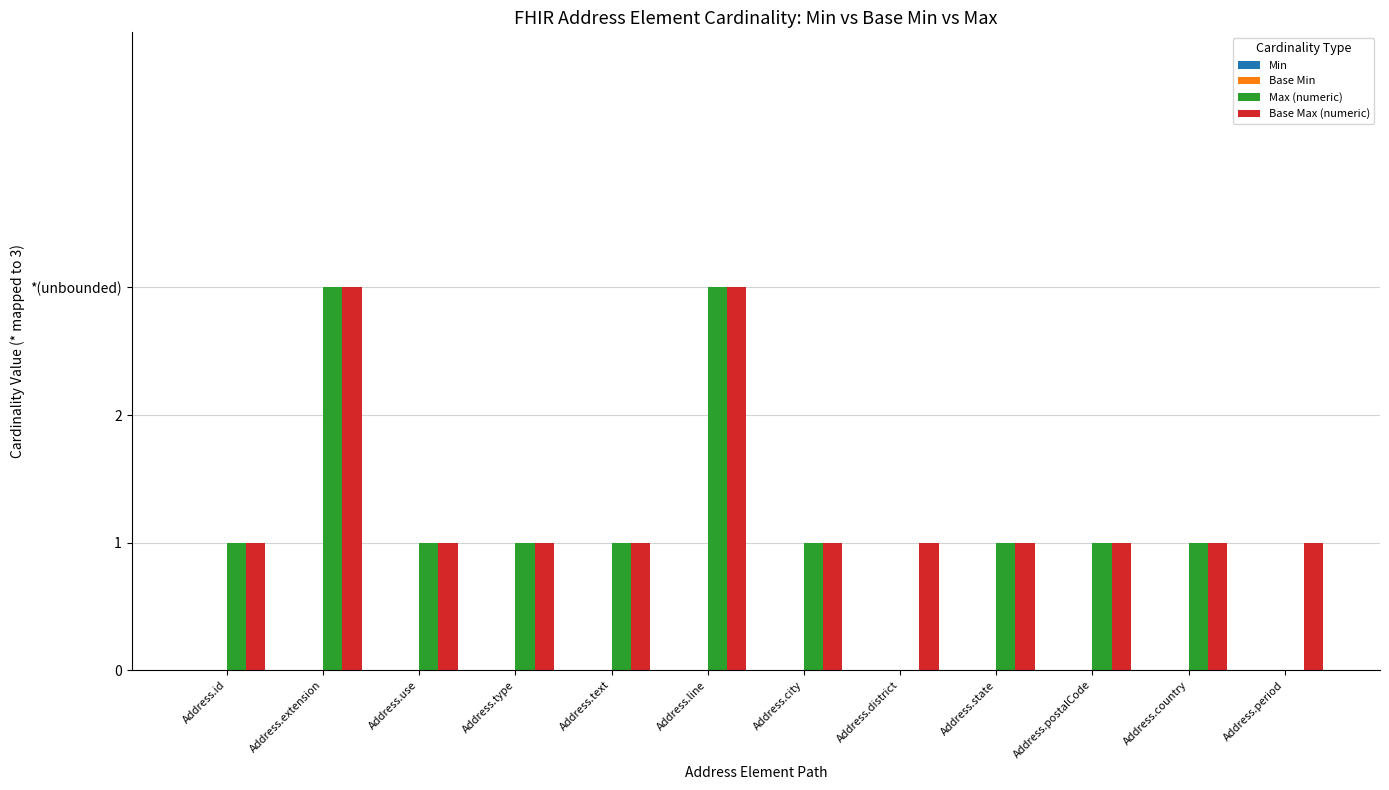

Reading left to right, what are all the values shown in this chart?

Min: 0	0	0	0	0	0	0	0	0	0	0	0
Base Min: 0	0	0	0	0	0	0	0	0	0	0	0
Max (numeric): 1	3	1	1	1	3	1	0	1	1	1	0
Base Max (numeric): 1	3	1	1	1	3	1	1	1	1	1	1